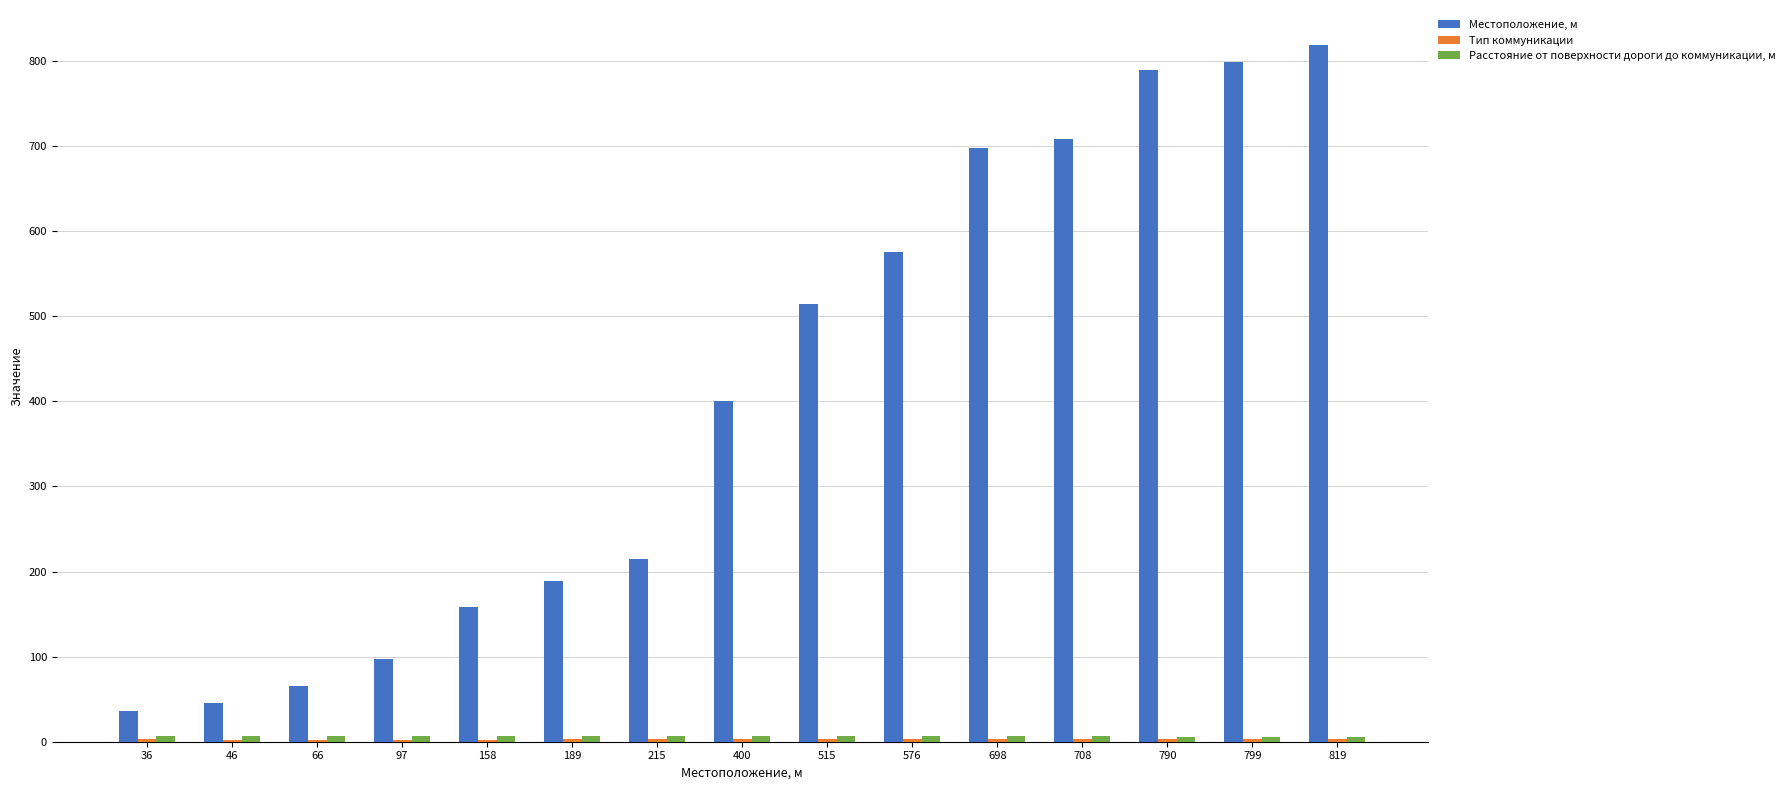

What is the sum of all Местоположение, м values?

6112